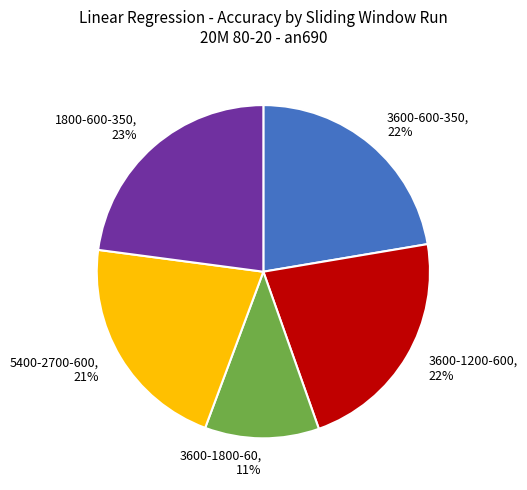

Count the number of slices in the pie.

5